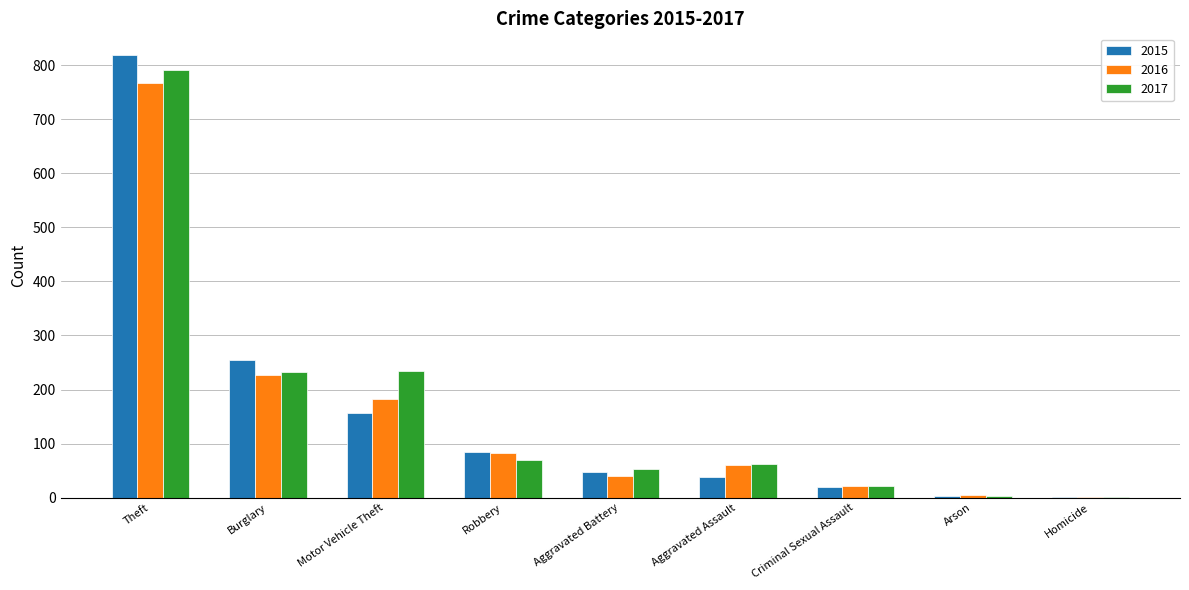

What is the total value across all series at Criminal Sexual Assault?

63